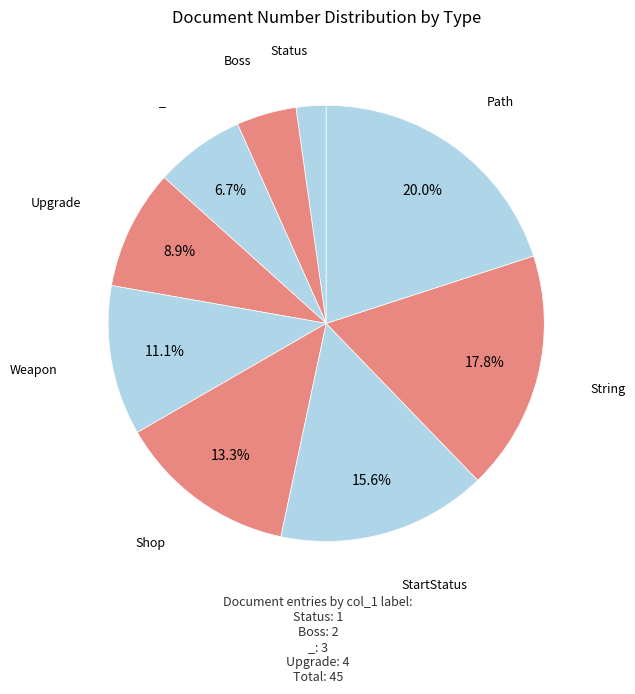

How many segments does this pie chart have?

9